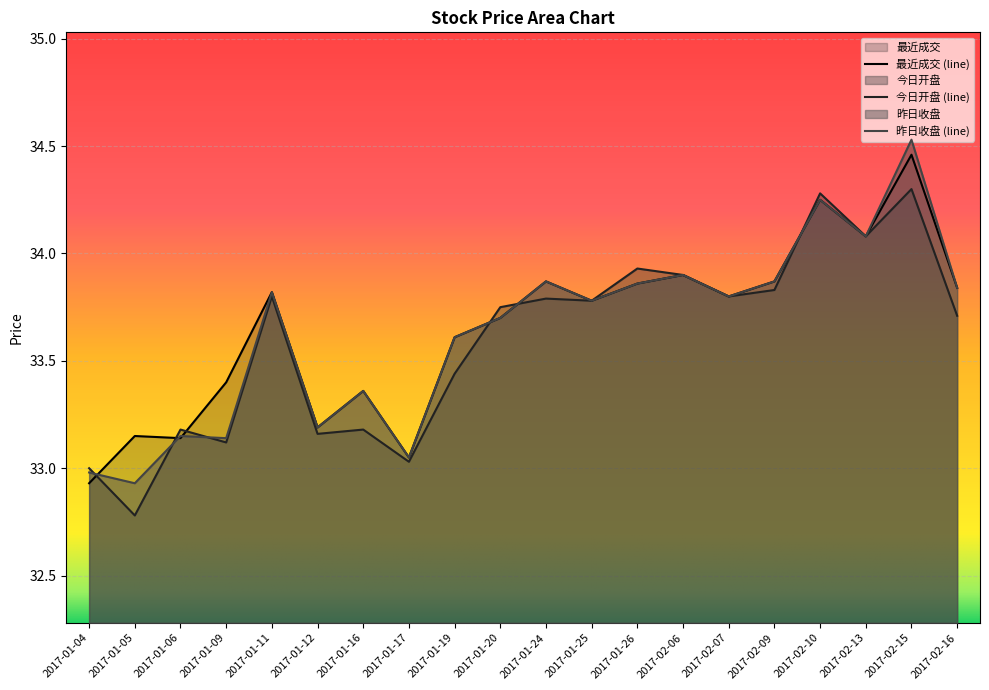

How many lines are shown in the chart?

3